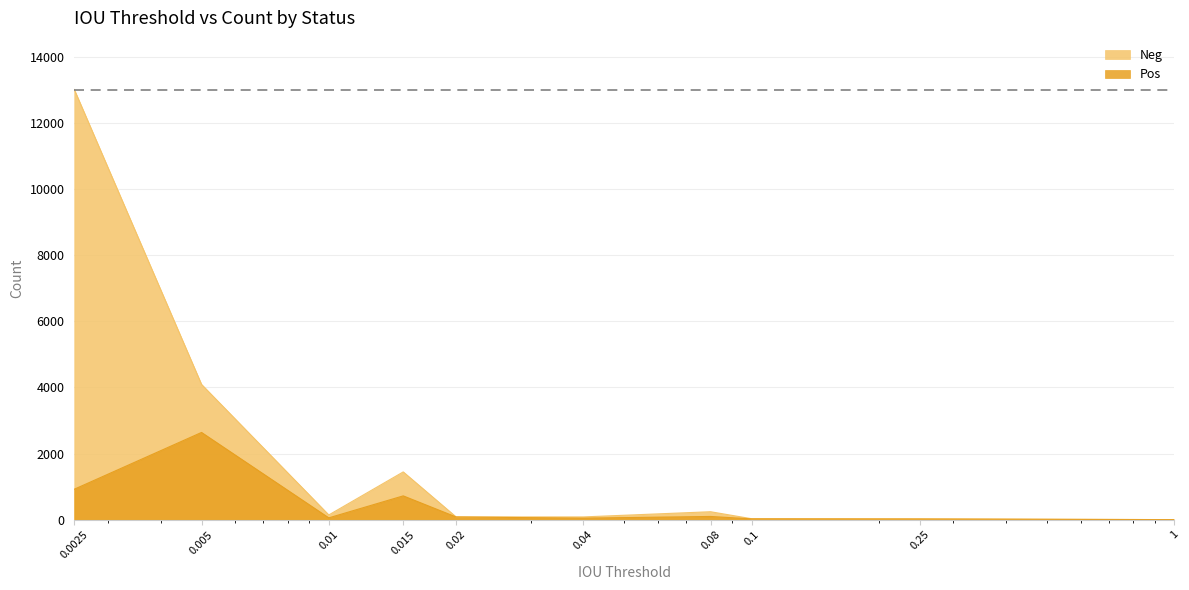

What is the difference between the second highest and second lowest values in the Pos series?

902